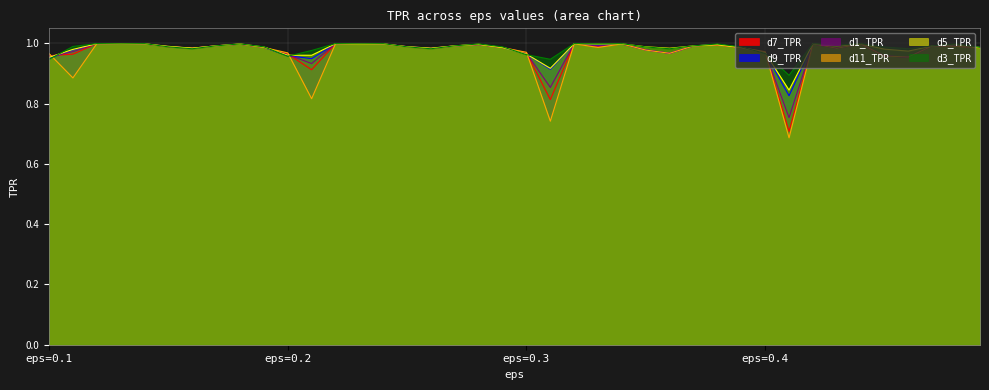

True or false: d9_TPR has a value of 1.0 at 0.2.

True